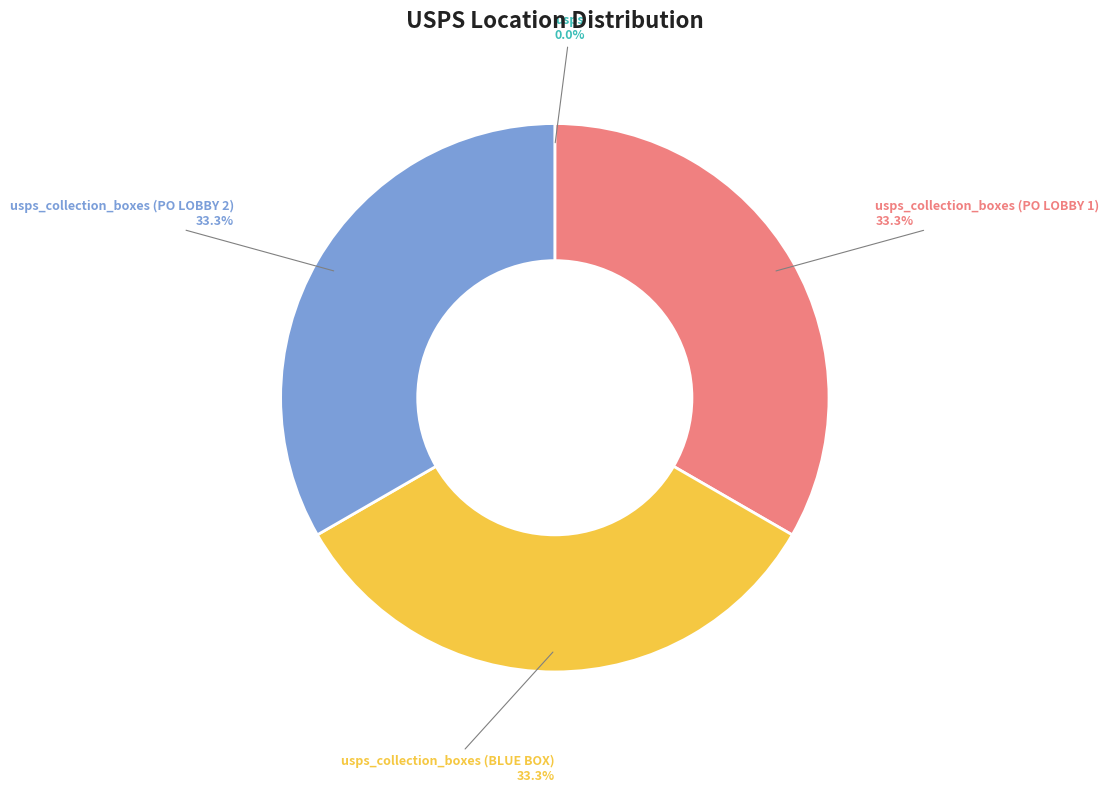

Is there any slice that represents more than half of the pie?

No